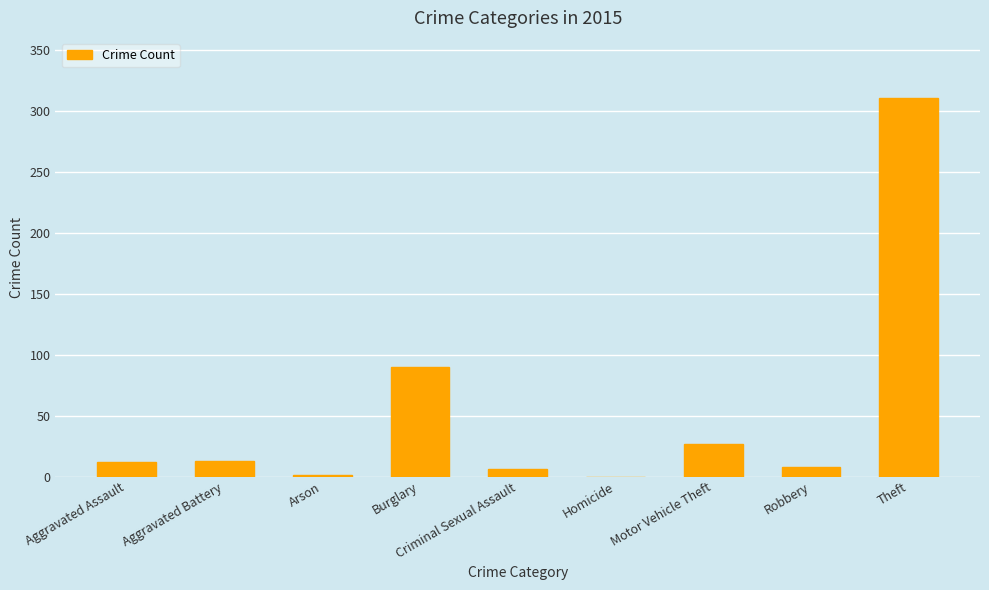

What is the sum of all values?

468